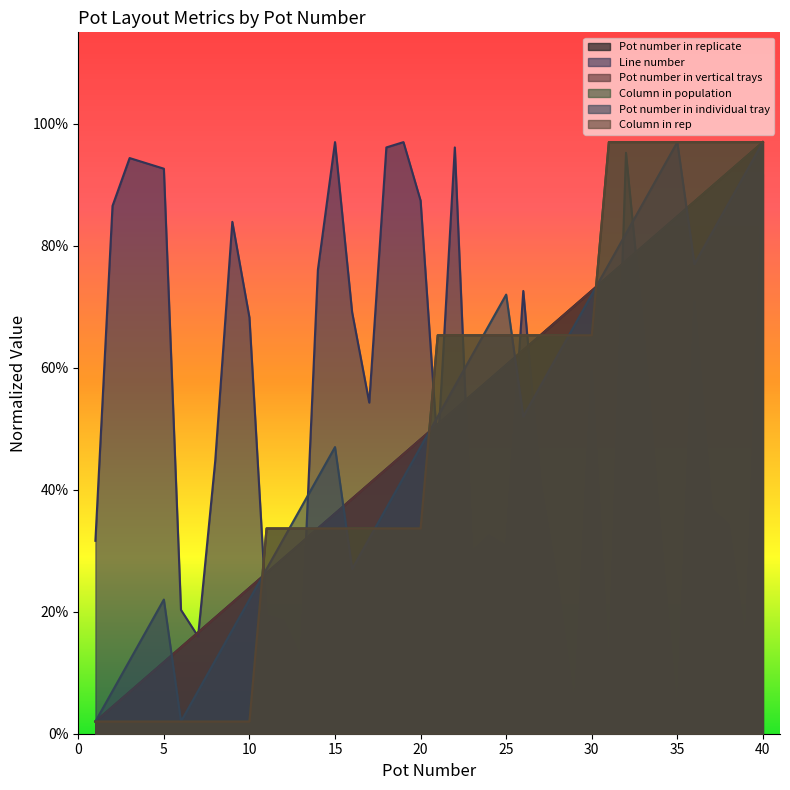

Which category has the highest value in the Column in population series?

31